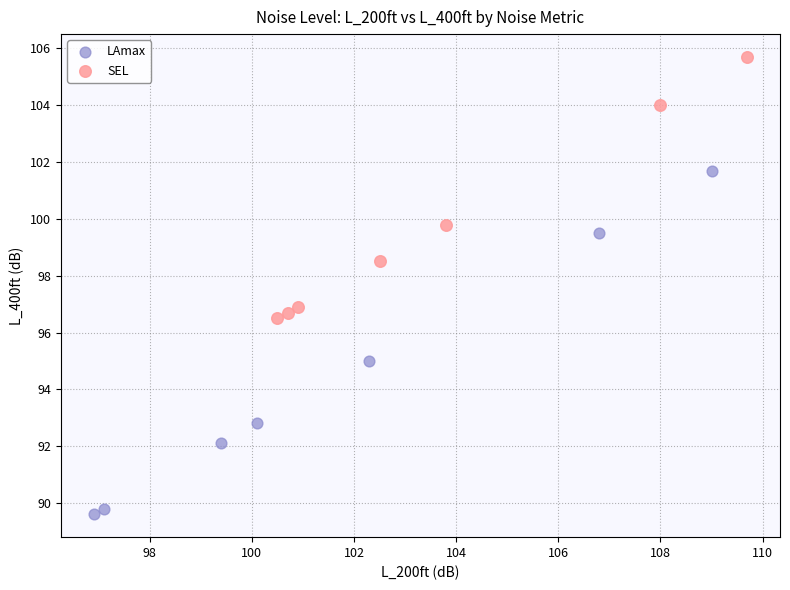

Which series has the widest spread of Y values?

LAmax